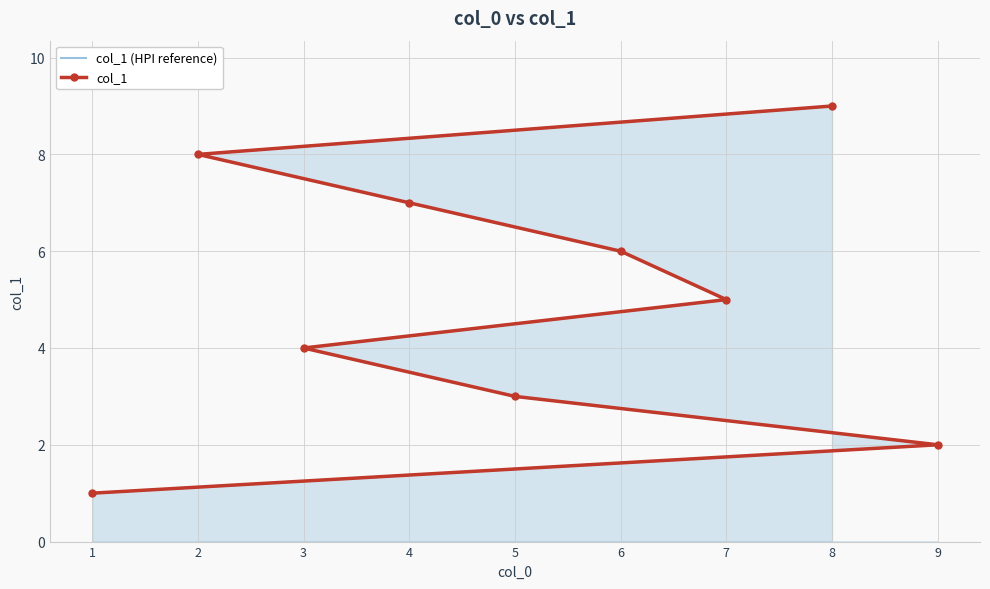

What is the difference between the maximum and second lowest values in the col_1 (HPI reference) series?

7